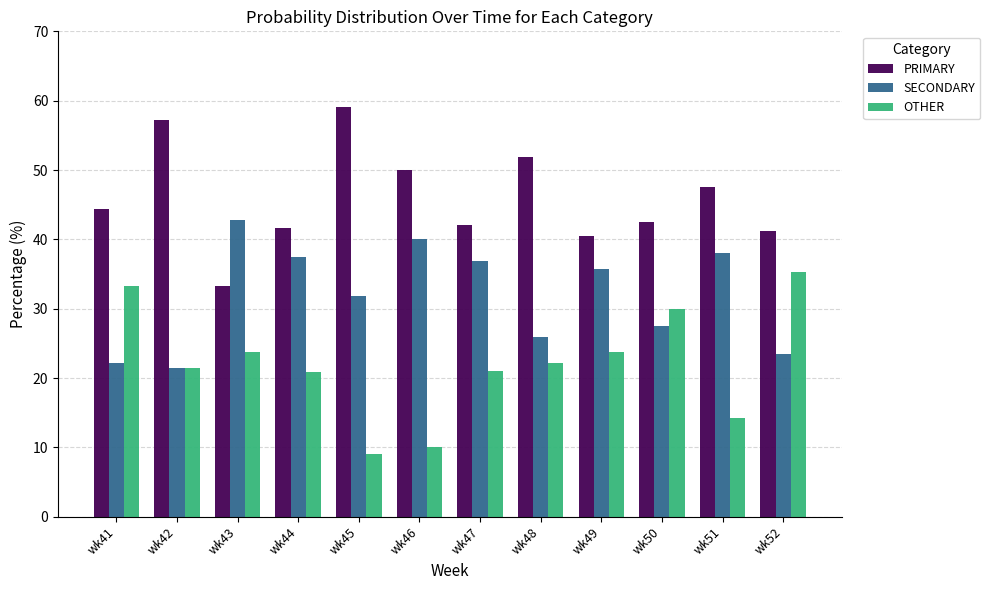

What is the minimum value shown in the chart?

9.1